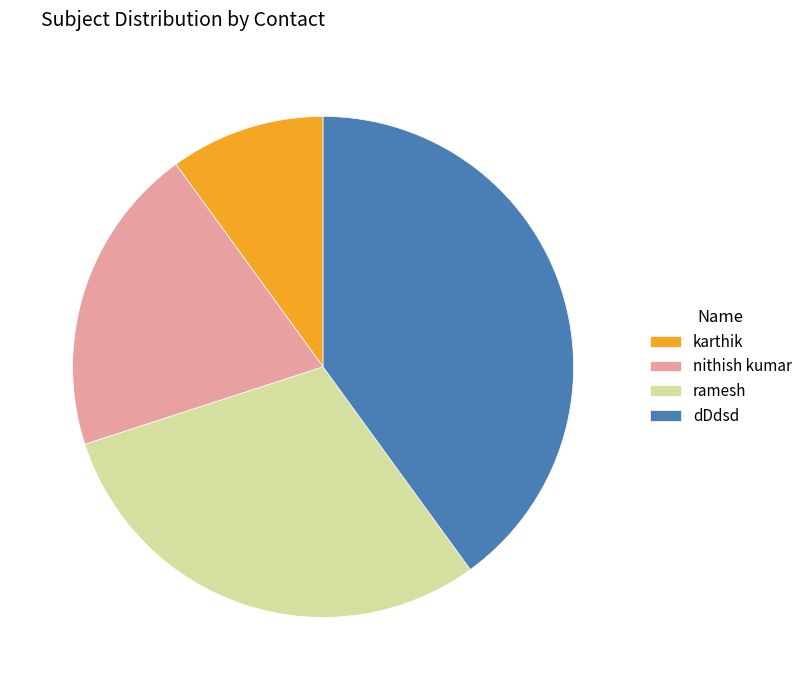

Approximately how many times larger is the value at dDdsd compared to nithish kumar?

2.0